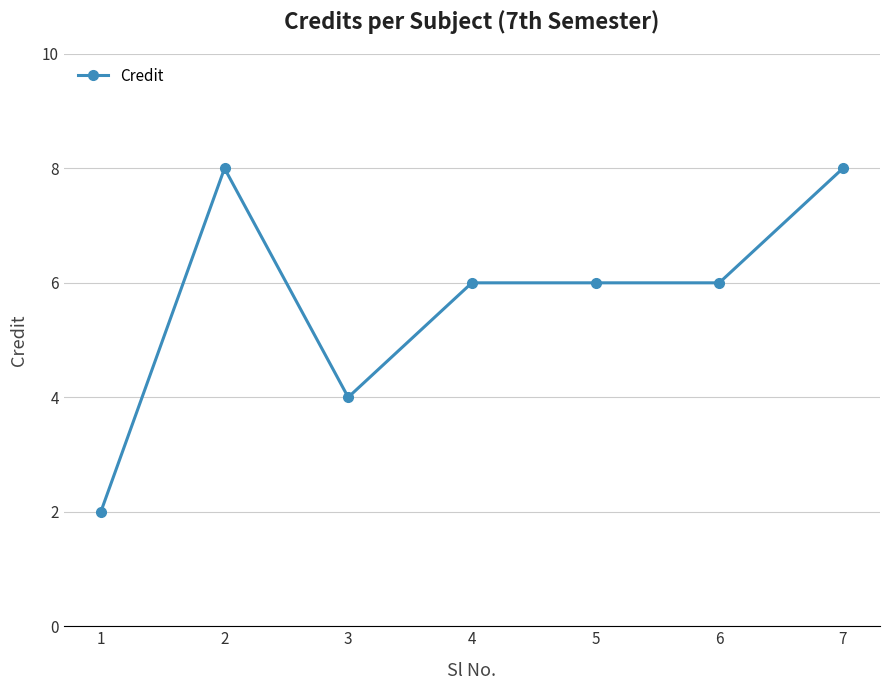

What is the sum of the values at 3 and 7?

12